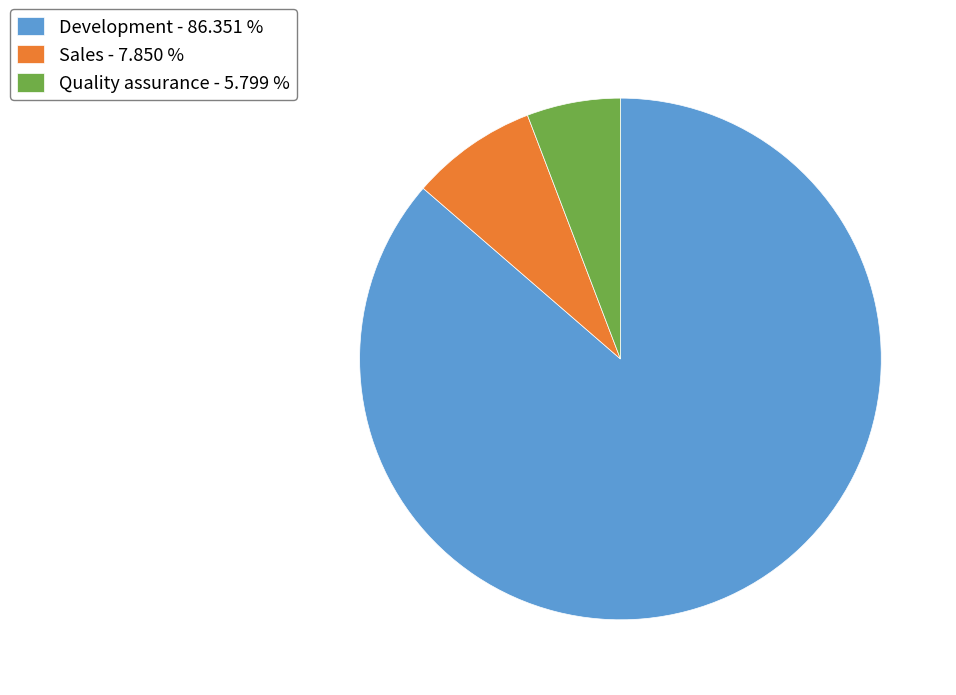

True or false: Sales accounts for 1% of the total.

False